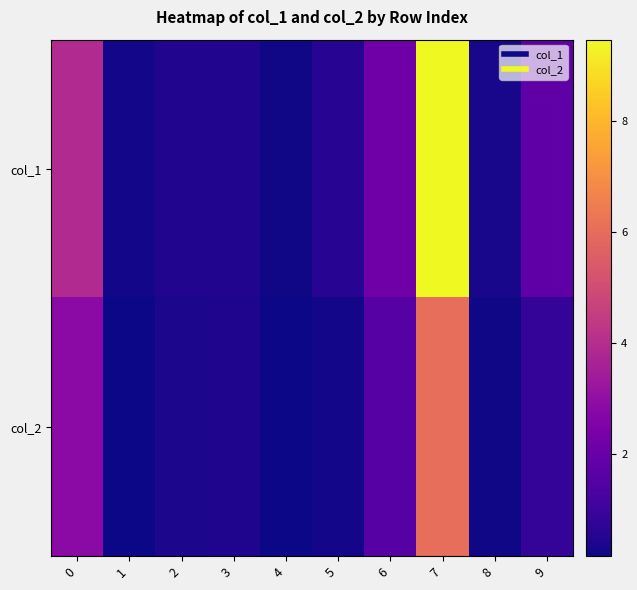

Between 3 and 7, which series saw the biggest shift?

col_1